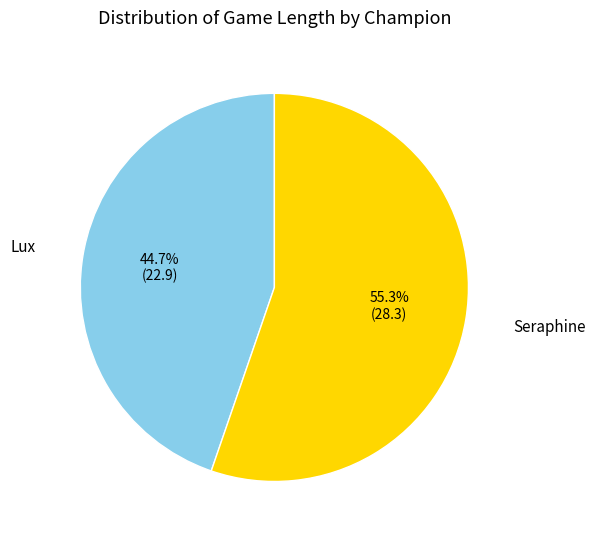

Is Lux the majority of the pie?

No